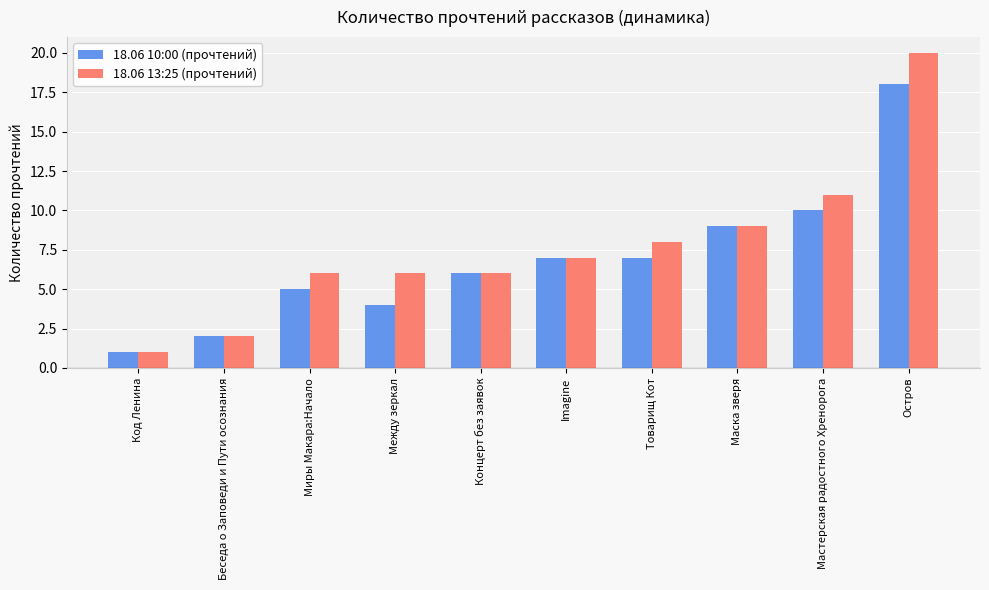

What is the average value of the 18.06 10:00 (прочтений) series?

7